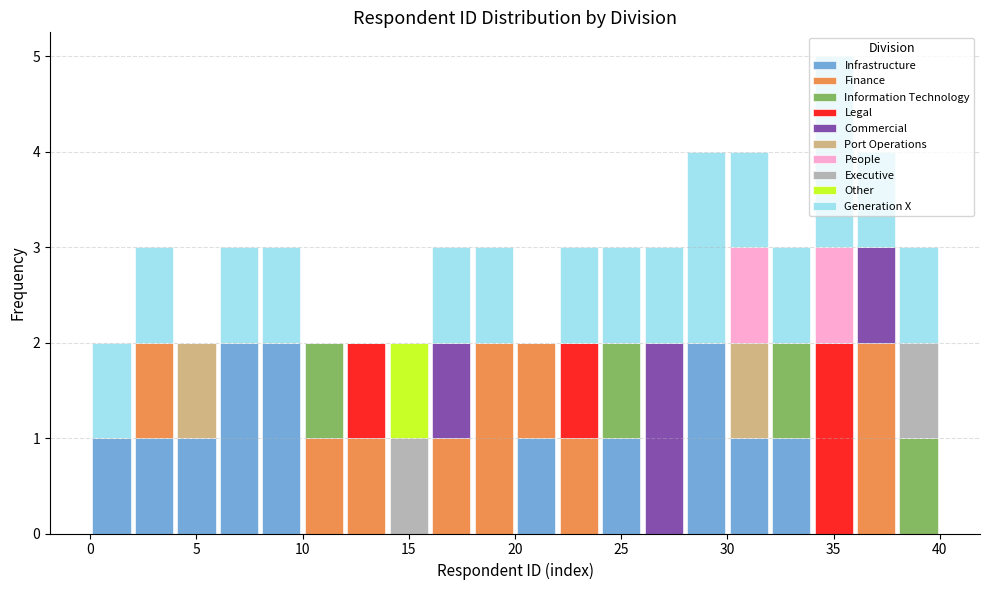

Reading left to right, transcribe this chart: for each stacked bar, give the range it covers on the x-axis and its total height. The values are not printed on the chart, so give them approximately, as read against the axis.

0 to 2: 2
2 to 4: 3
4 to 6: 2
6 to 8: 3
8 to 10: 3
10 to 12: 2
12 to 14: 2
14 to 16: 2
16 to 18: 3
18 to 20: 3
20 to 22: 2
22 to 24: 3
24 to 26: 3
26 to 28: 3
28 to 30: 4
30 to 32: 4
32 to 34: 3
34 to 36: 5
36 to 38: 4
38 to 40: 3